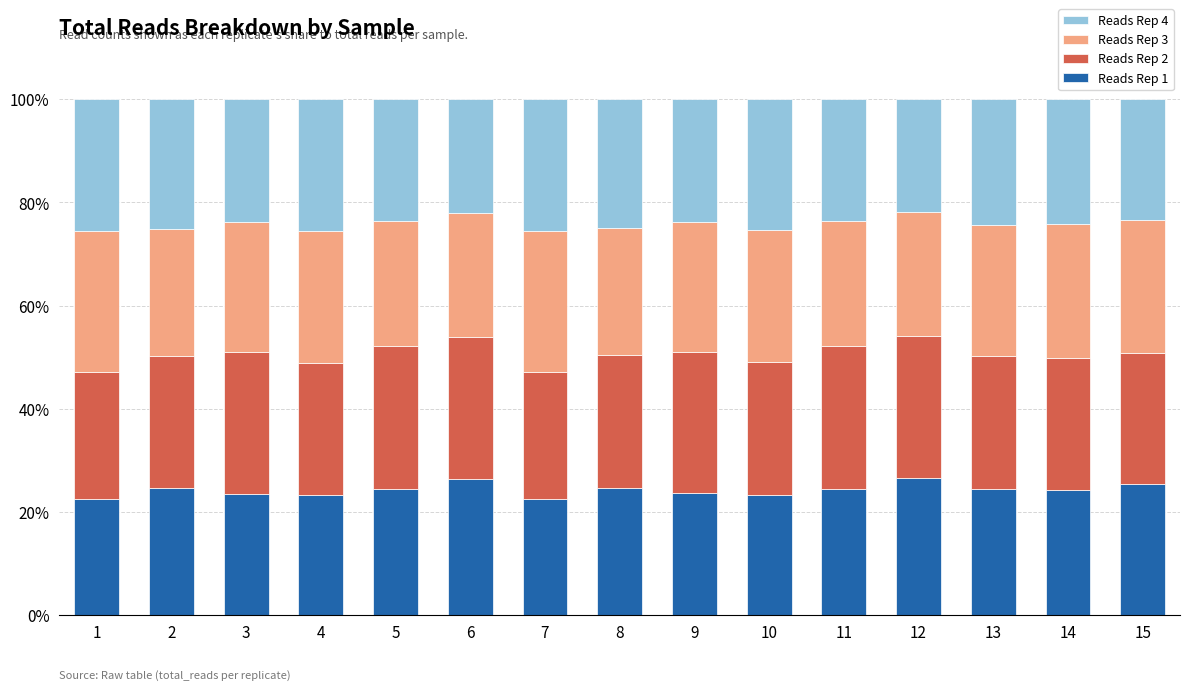

Does the chart contain stacked bars?

Yes